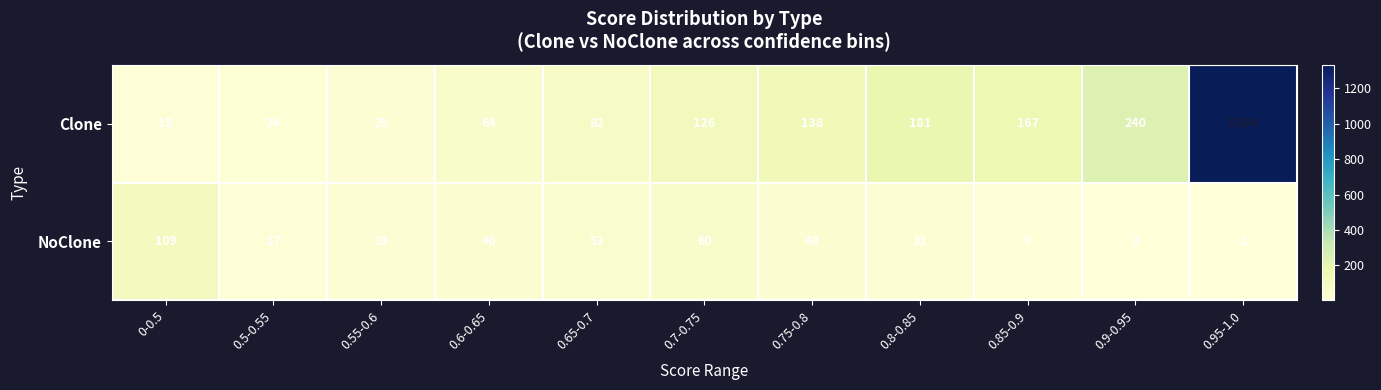

What is the difference between the maximum and minimum values in the Clone series?

1319